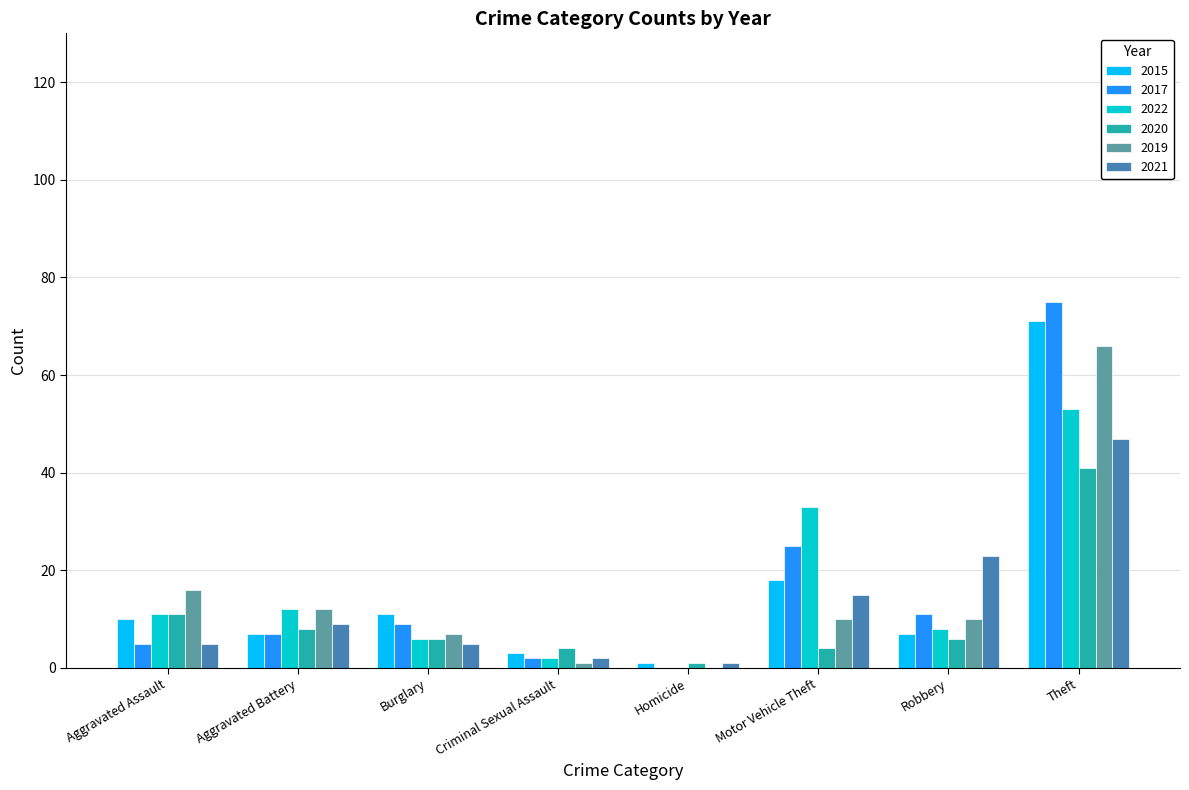

What is the total value across all series at Criminal Sexual Assault?

14